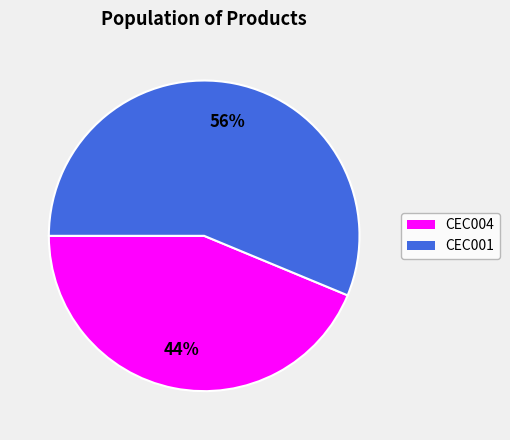

Count the number of slices in the pie.

2